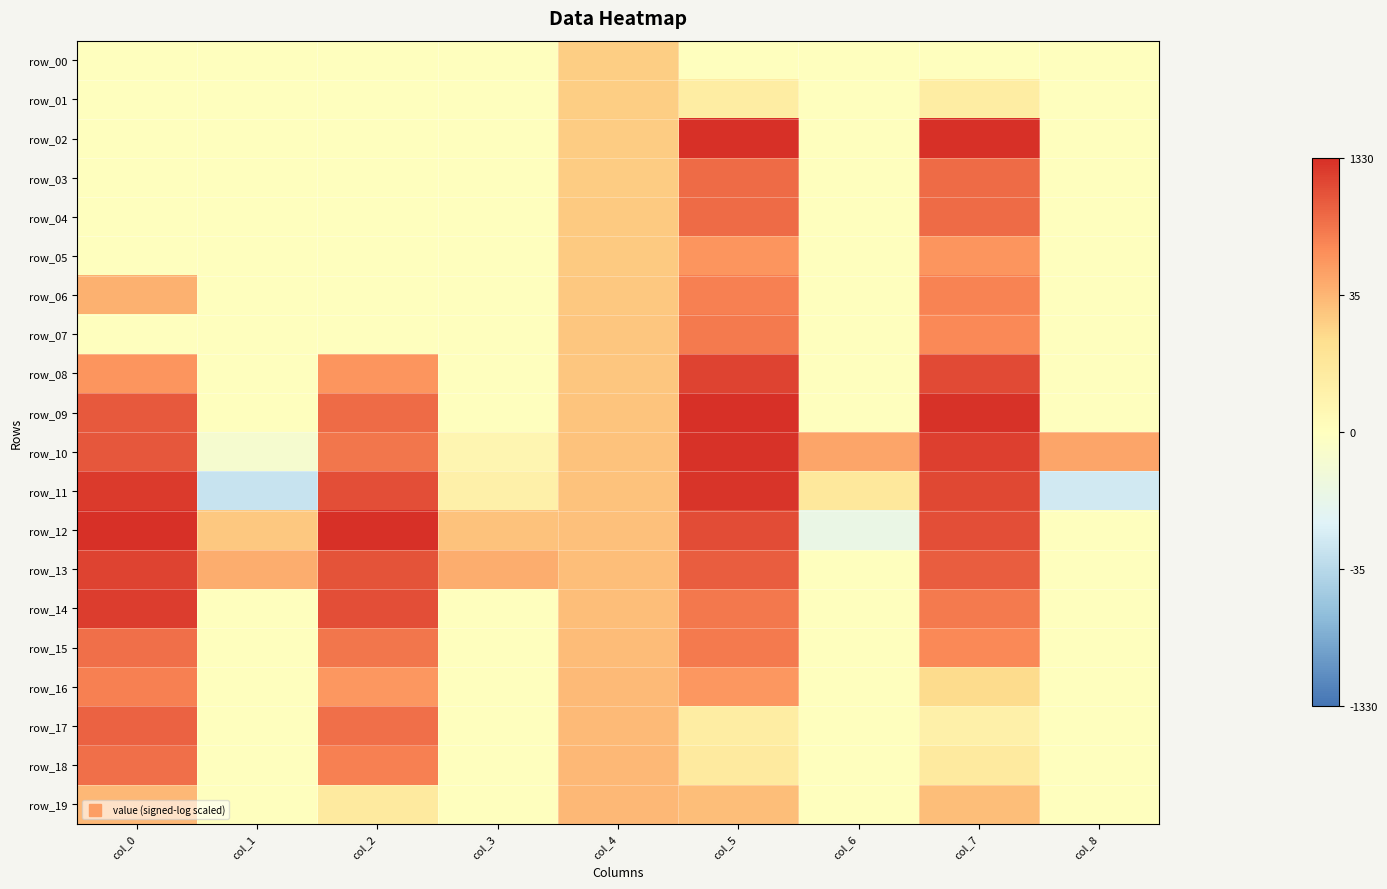

What is the difference between the row_16 values at col_2 and col_1?

4.5